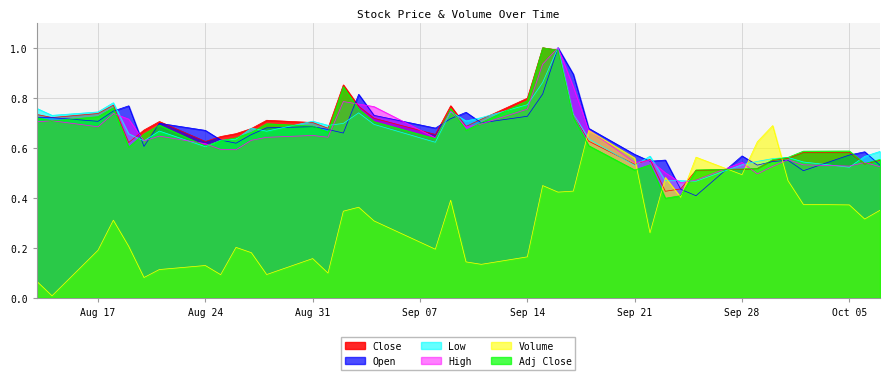

The Low series shows 0.8 at Sep 21. True or false?

False